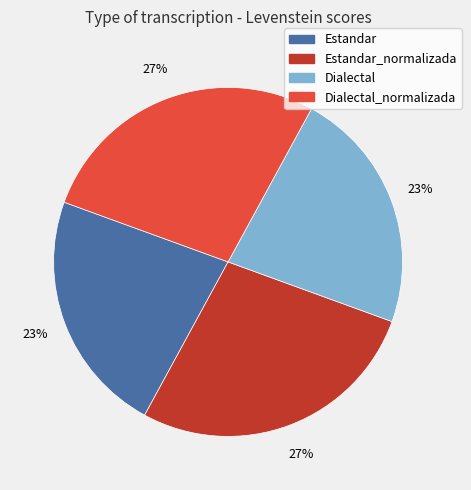

What percentage is the Dialectal_normalizada slice, to the nearest percent?

27%